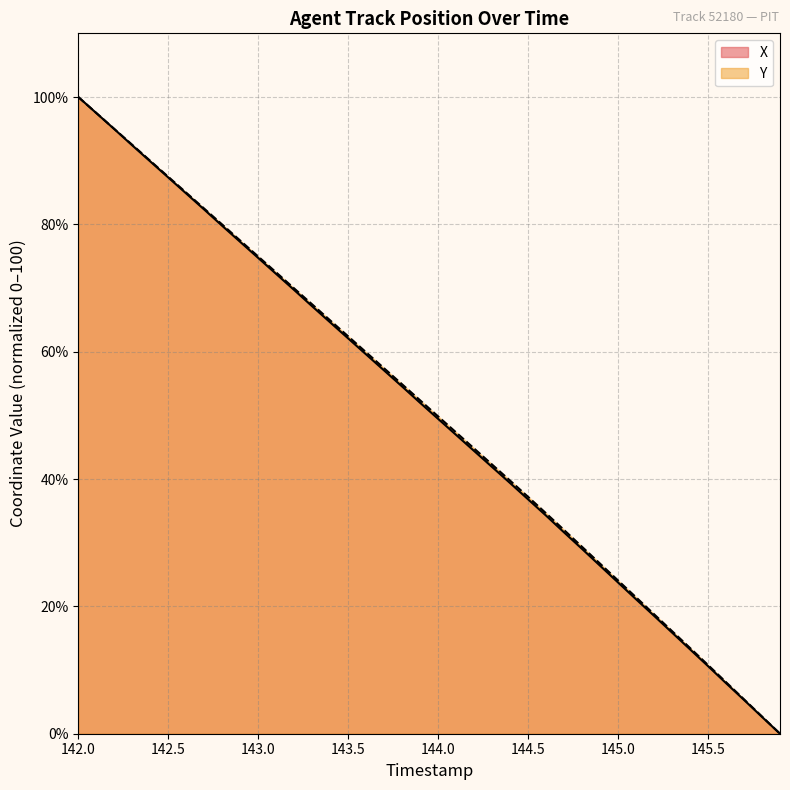

Which category has the highest value across all series?

142.0